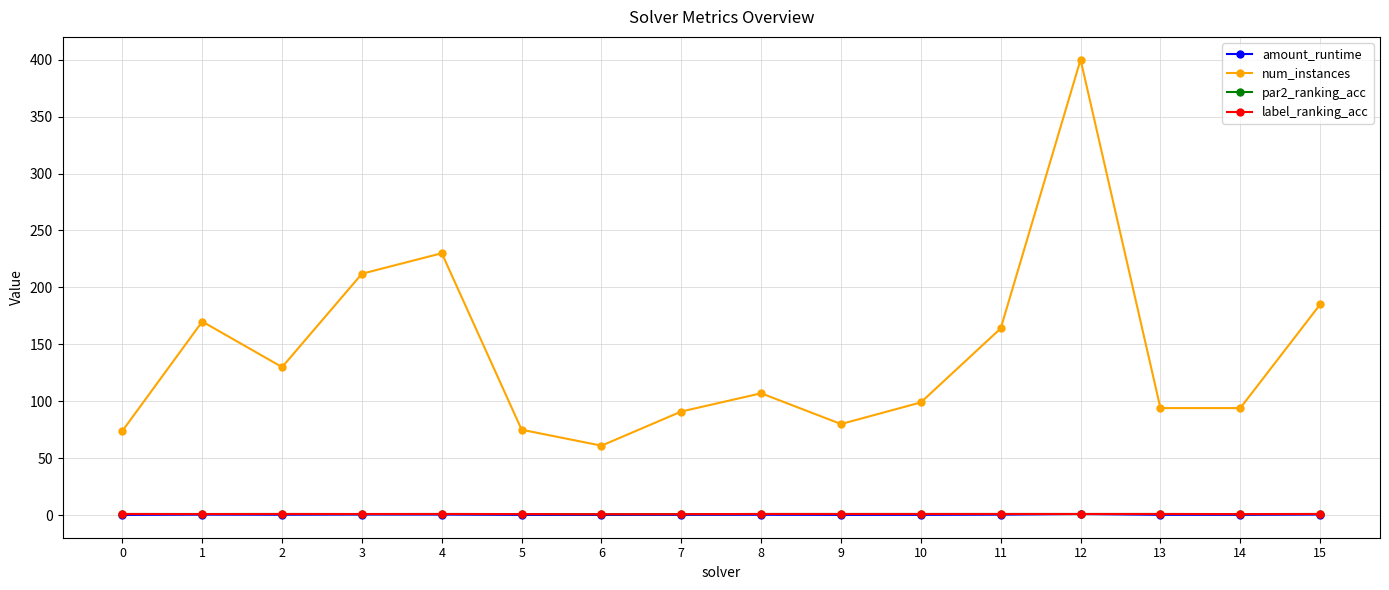

The value of num_instances at 15 is 185.0. True or false?

True